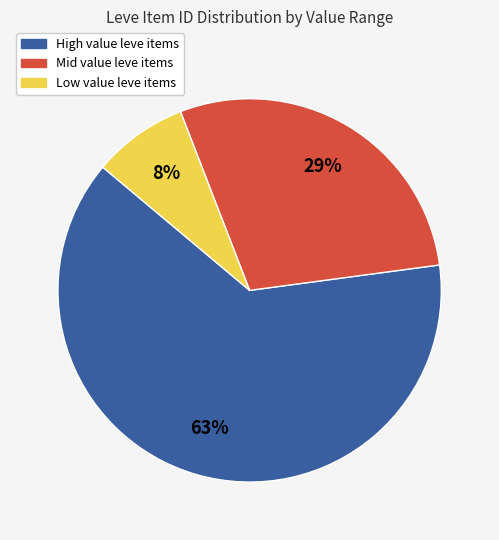

Do Low value leve items and Mid value leve items together represent more than half of the pie?

No